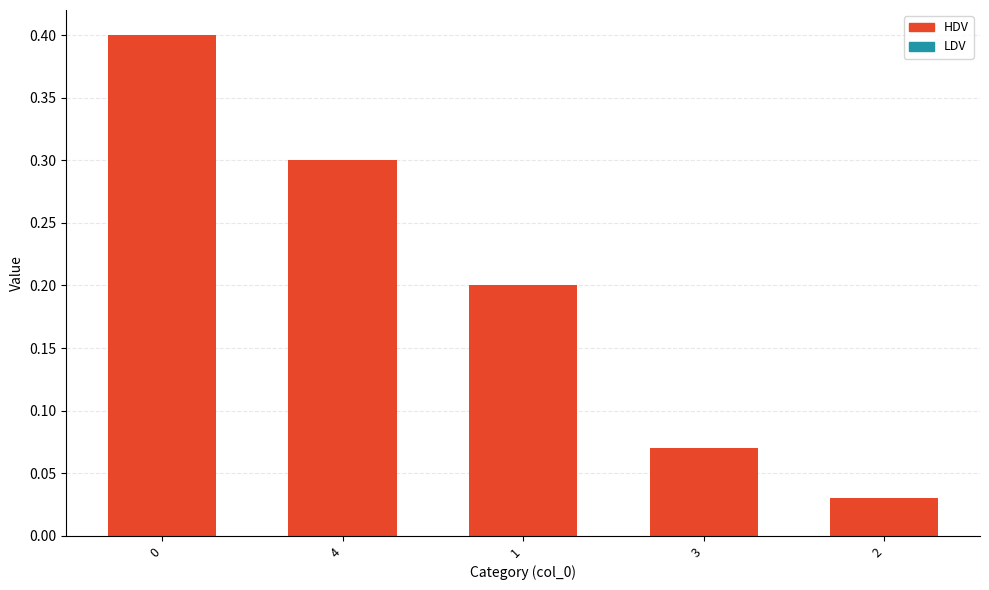

What is the maximum value shown in the chart?

0.4